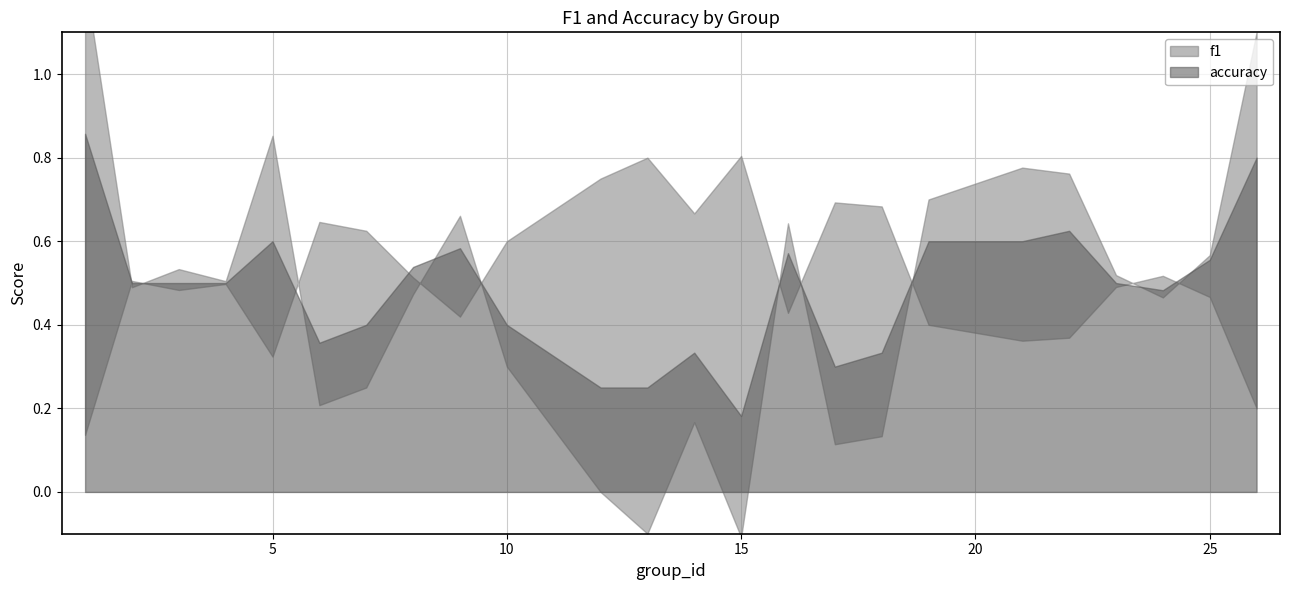

True or false: accuracy has more than 2 points higher than both neighbors.

True